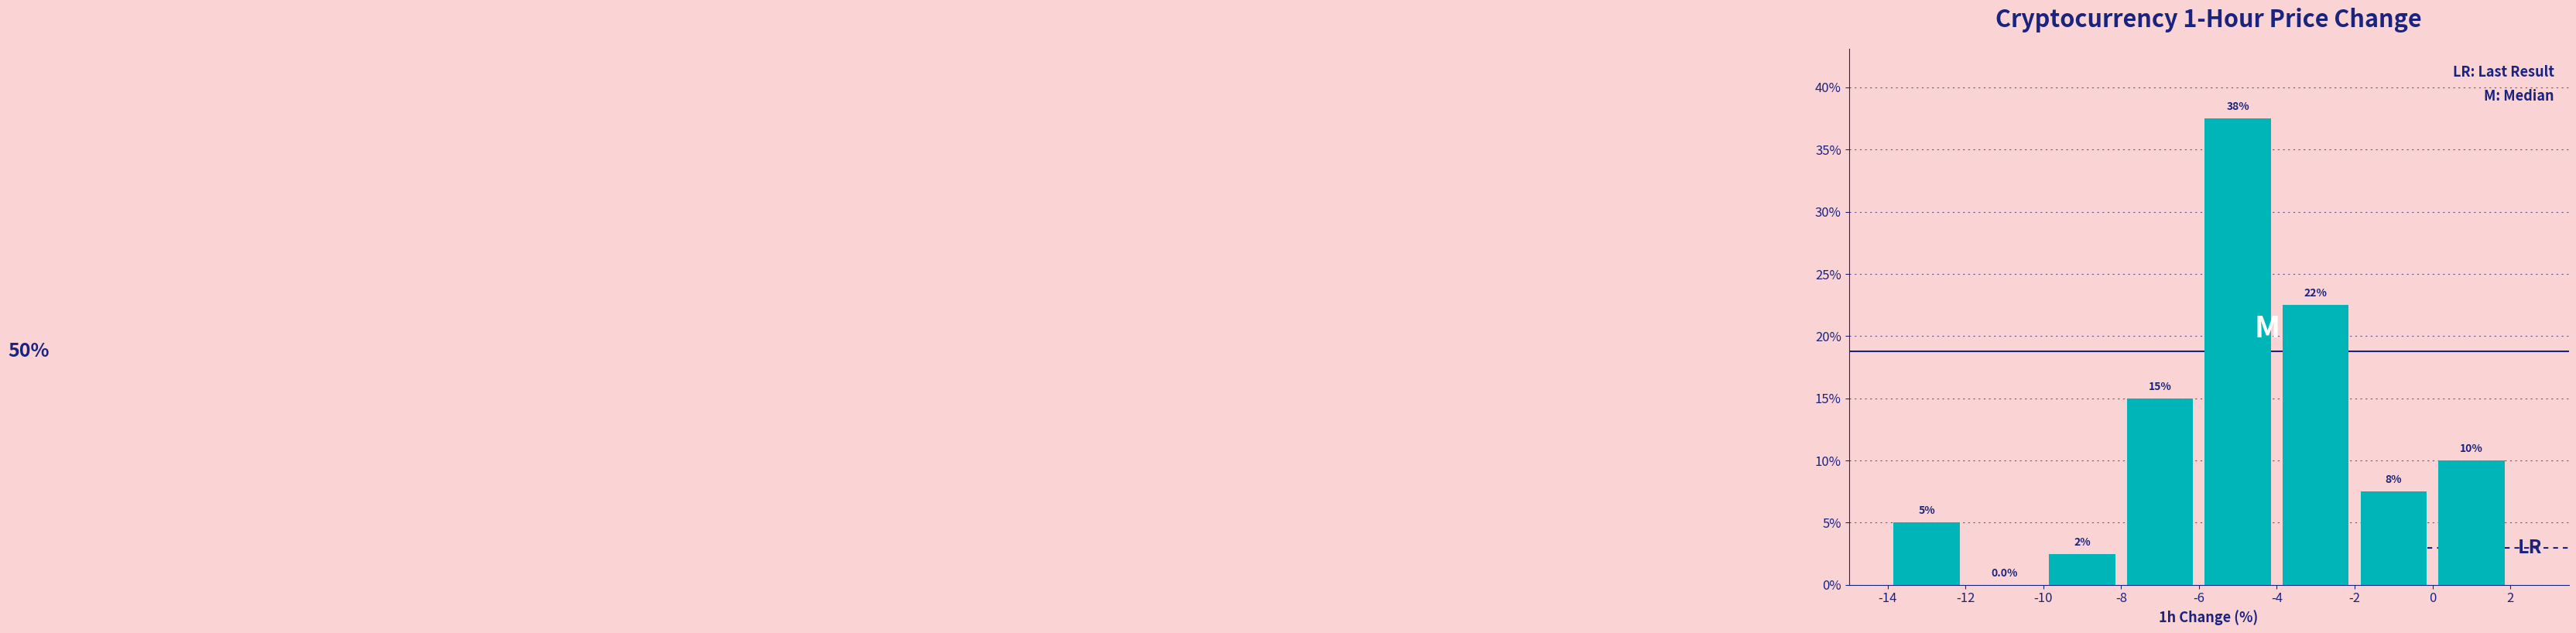

Over which range of the x-axis is the bar tallest?

-6 to -4